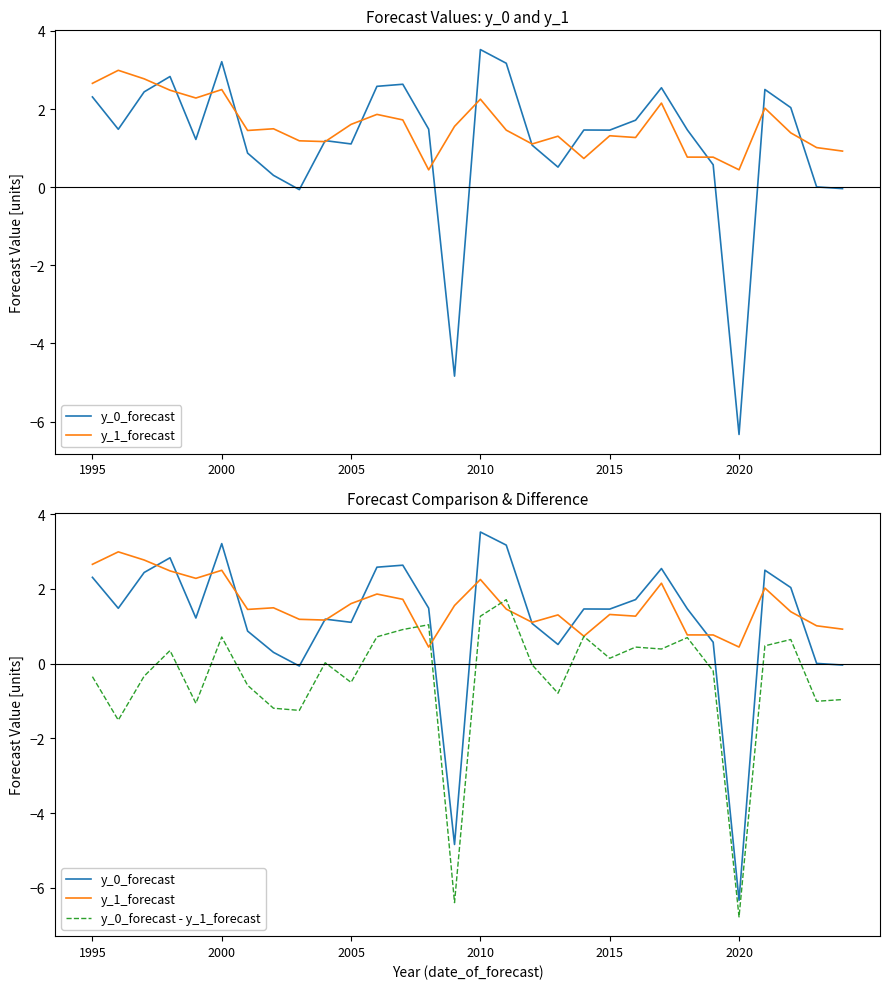

What is the difference between the y_0_forecast - y_1_forecast values at 2020 and 1995?

6.4